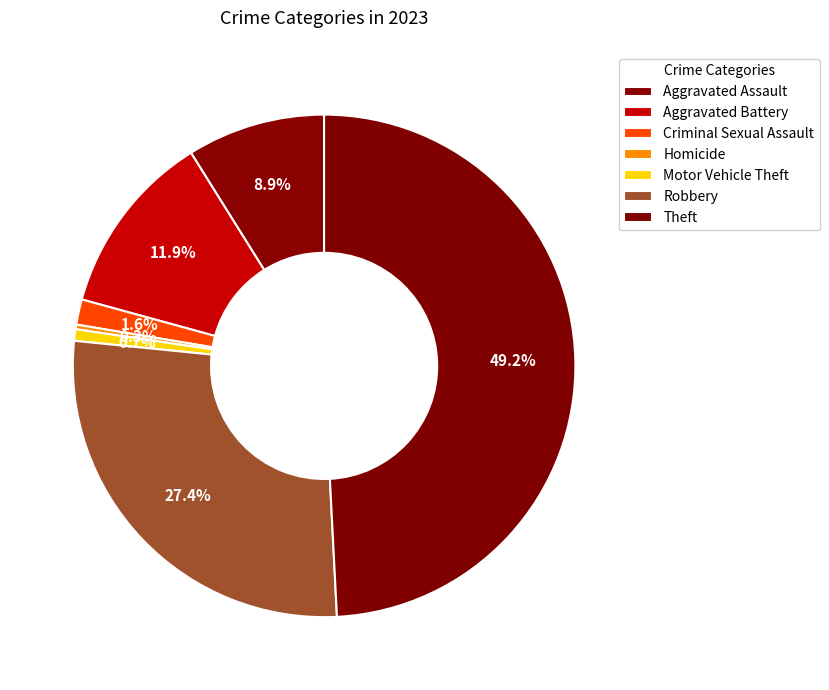

To the nearest percent, what is the difference between the Motor Vehicle Theft and Theft slice percentages?

48%